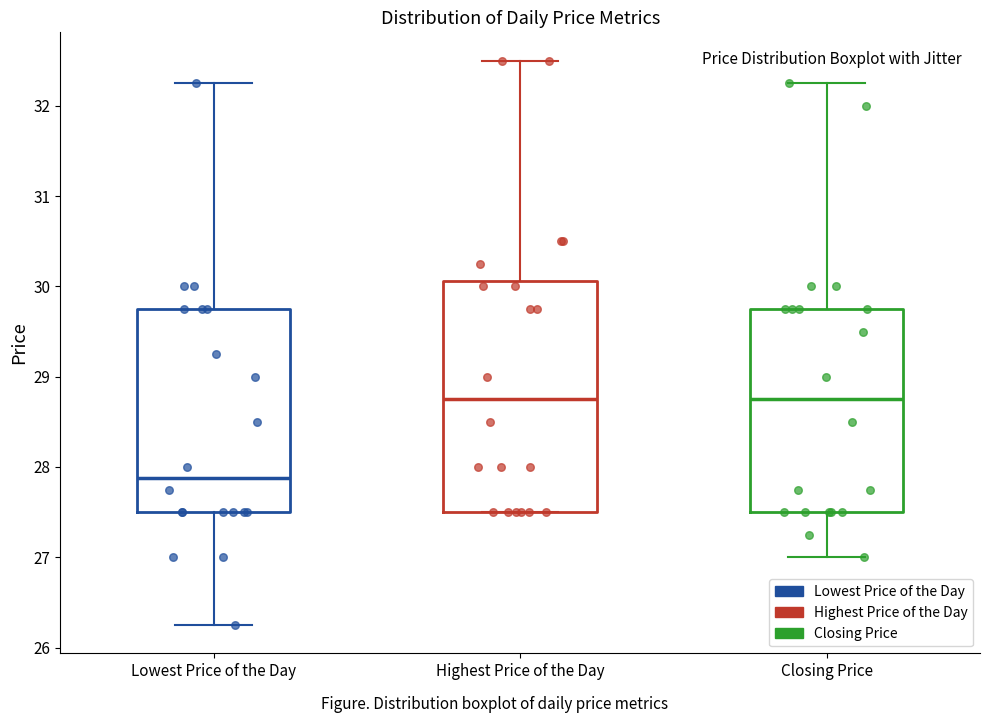

Reading left to right, read every box against the y-axis: the position of its median line, the range the box covers, and the ends of its whiskers. The values are not printed on the chart, so give them approximately, as read against the axis.

Lowest Price of the Day: median 27.9, box 27.5 to 29.8, whiskers 26.3 to 32.3
Highest Price of the Day: median 28.8, box 27.5 to 30.1, whiskers 27.5 to 32.5
Closing Price: median 28.8, box 27.5 to 29.8, whiskers 27.0 to 32.3